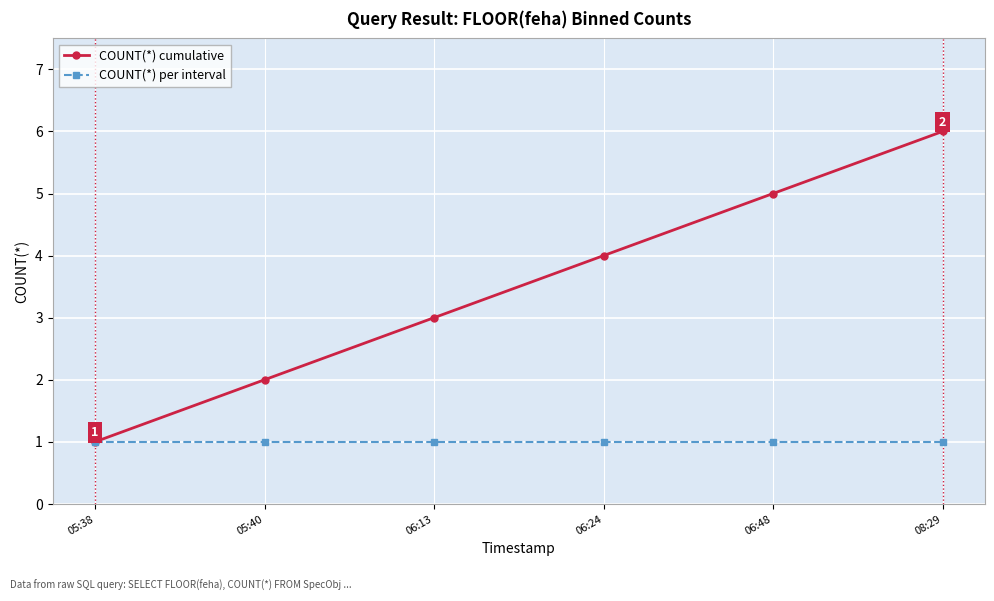

Which label corresponds to the largest value in the chart?

08:29